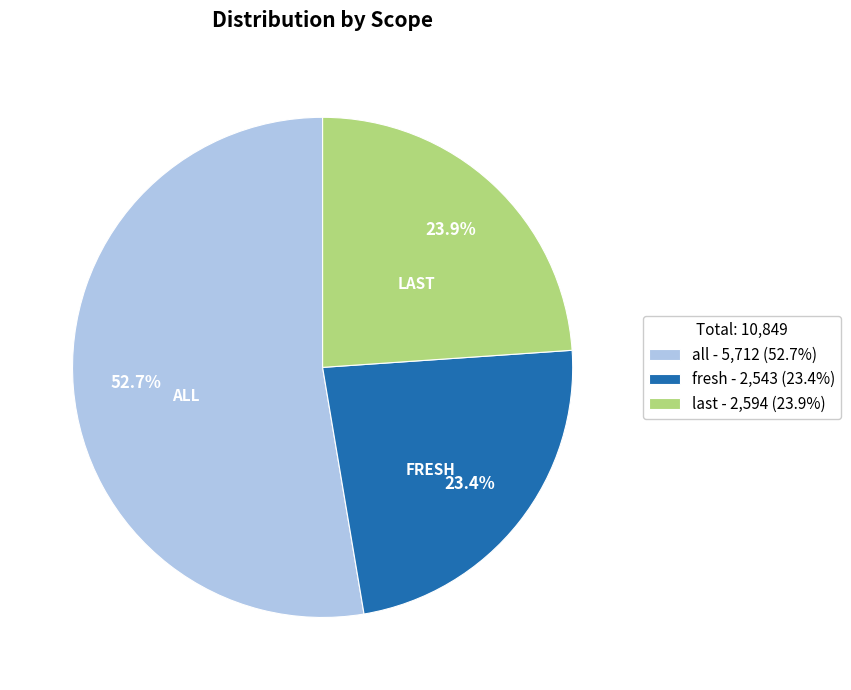

Is there a majority slice in this chart?

Yes